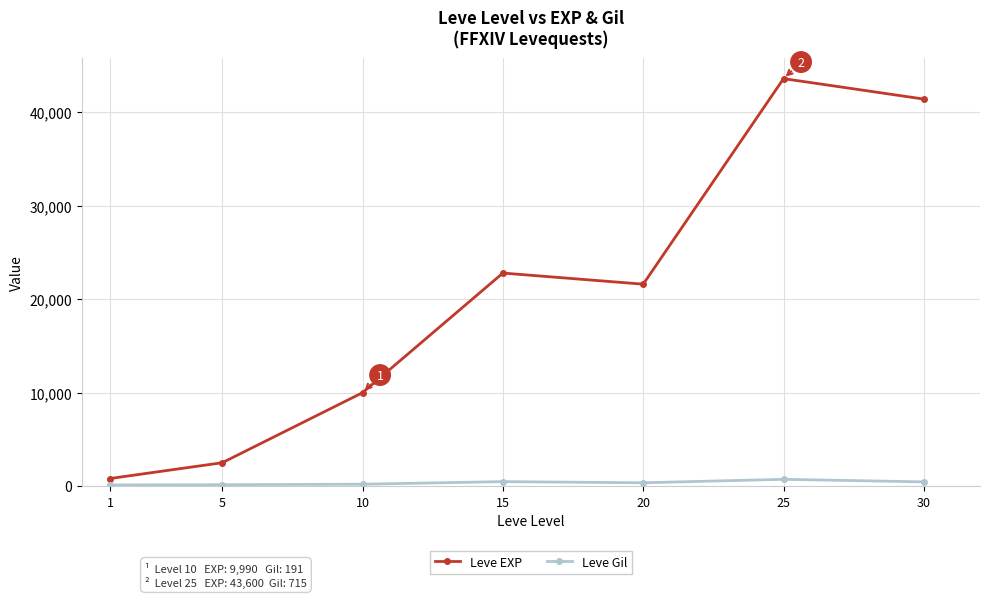

True or false: Leve EXP and Leve Gil cross at least once.

False